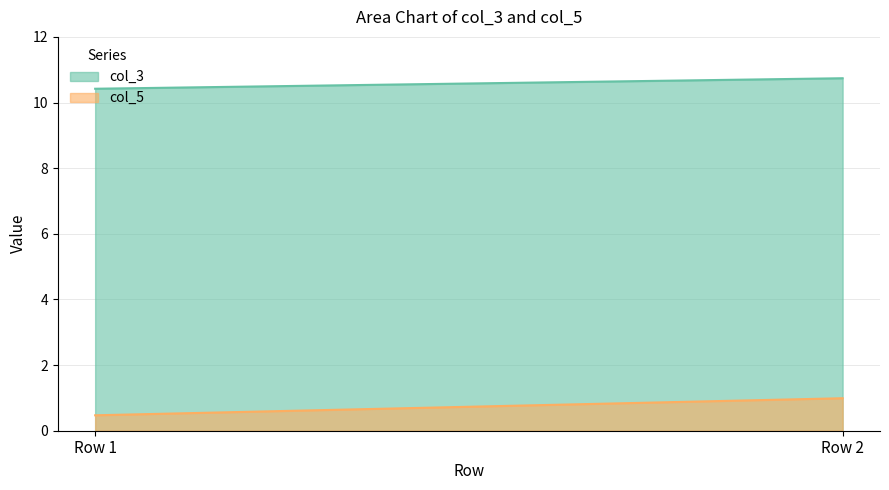

What are all the series names shown in the legend?

col_3, col_5